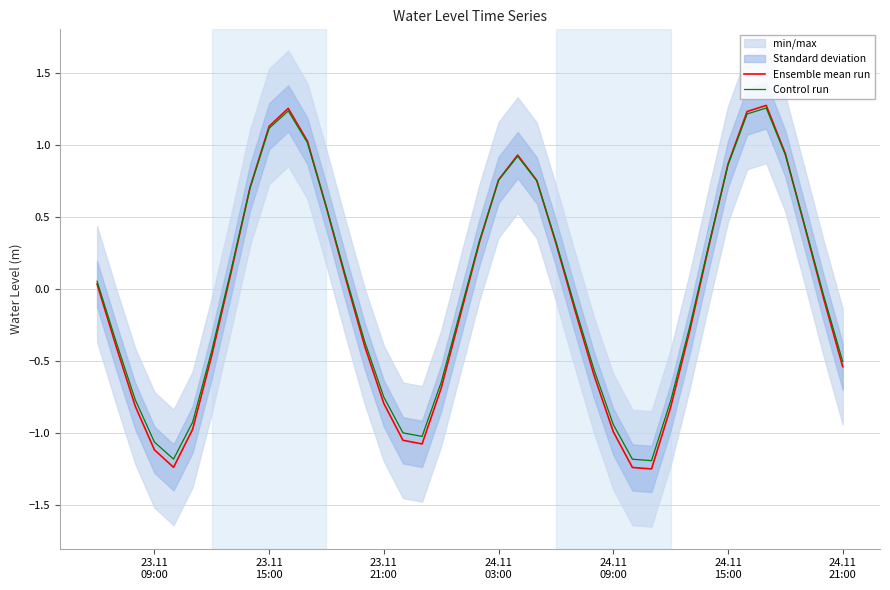

How many data points does each series have?

40